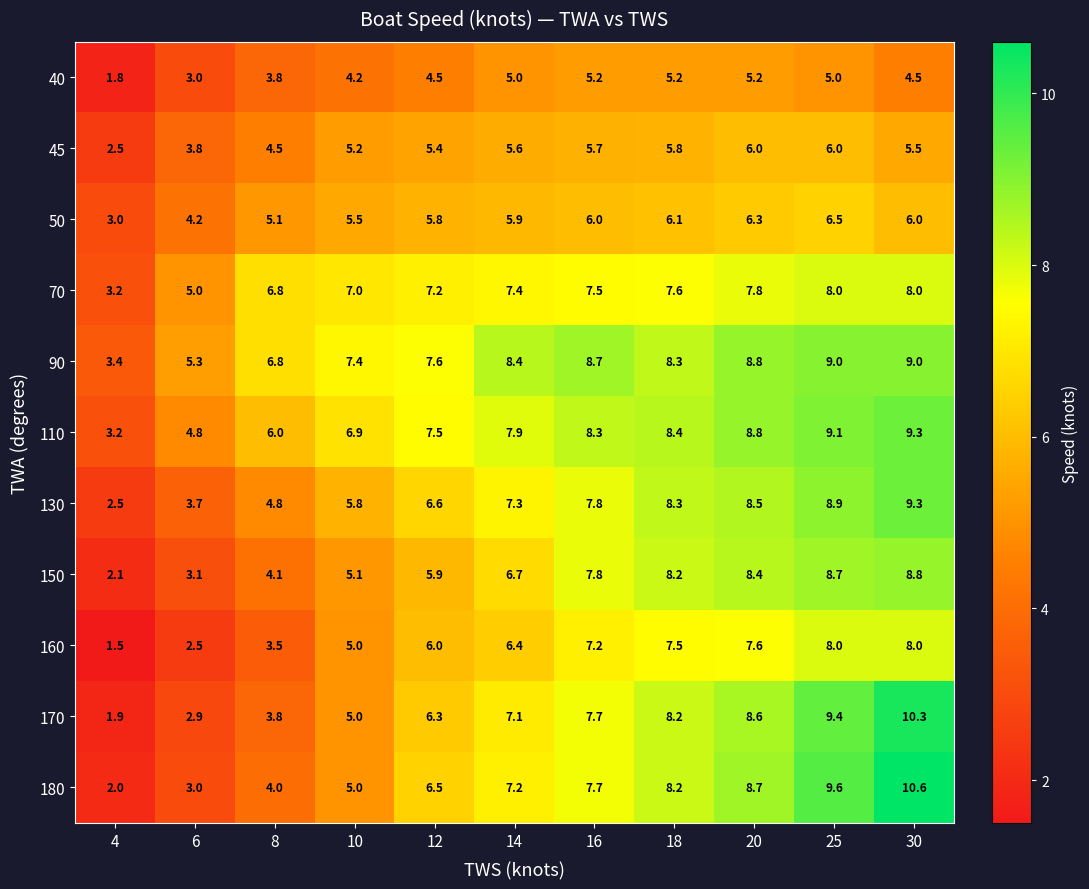

What is the greatest value displayed?

10.6